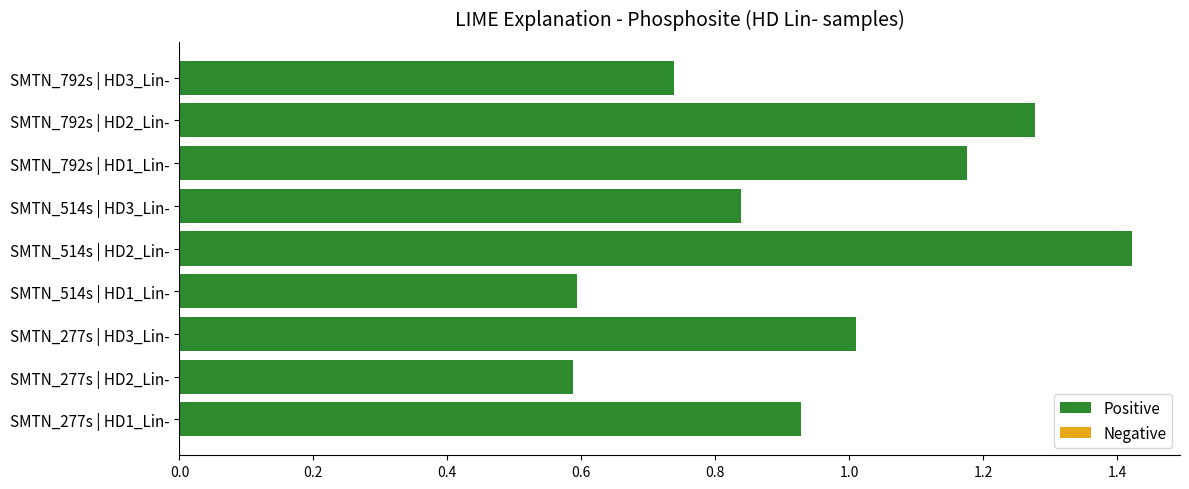

Read the HD2_Lin- value at SMTN_792s.

1.3